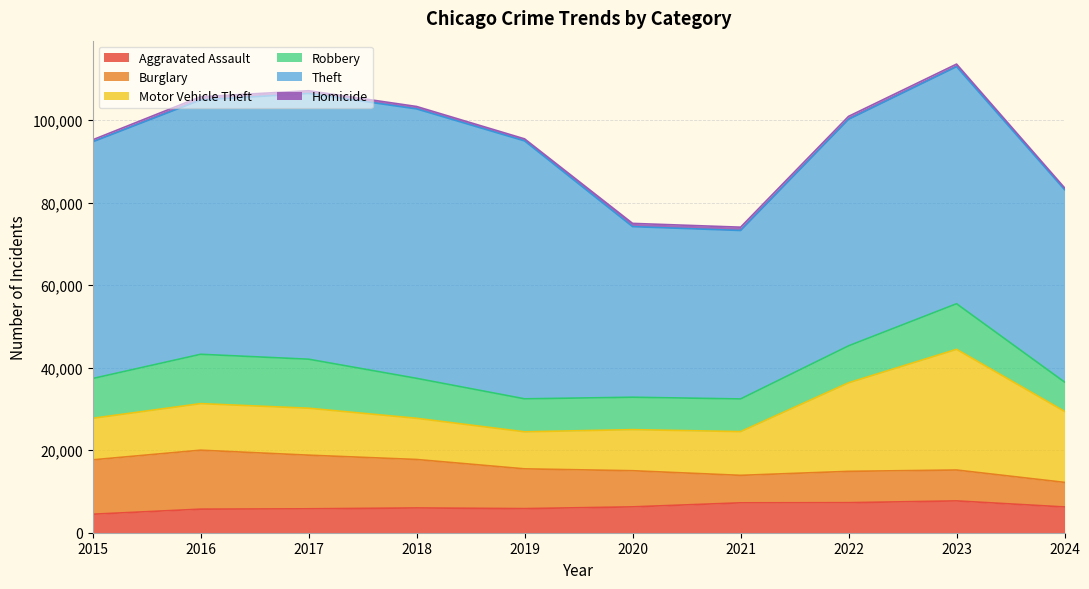

Reading left to right, extract all data points from this chart.

Aggravated Assault: 2015=4480	2016=5713	2017=5793	2018=6002	2019=5841	2020=6265	2021=7242	2022=7280	2023=7710	2024=6243
Burglary: 2015=13184	2016=14289	2017=13001	2018=11747	2019=9638	2020=8758	2021=6662	2022=7593	2023=7484	2024=5957
Motor Vehicle Theft: 2015=10068	2016=11285	2017=11380	2018=9985	2019=8977	2020=9959	2021=10603	2022=21463	2023=29250	2024=17211
Robbery: 2015=9638	2016=11960	2017=11880	2018=9681	2019=7995	2020=7855	2021=7920	2022=8963	2023=11052	2024=7101
Theft: 2015=57351	2016=61623	2017=64386	2018=65290	2019=62495	2020=41340	2021=40814	2022=54886	2023=57447	2024=46617
Homicide: 2015=496	2016=786	2017=672	2018=588	2019=499	2020=787	2021=804	2022=725	2023=626	2024=460